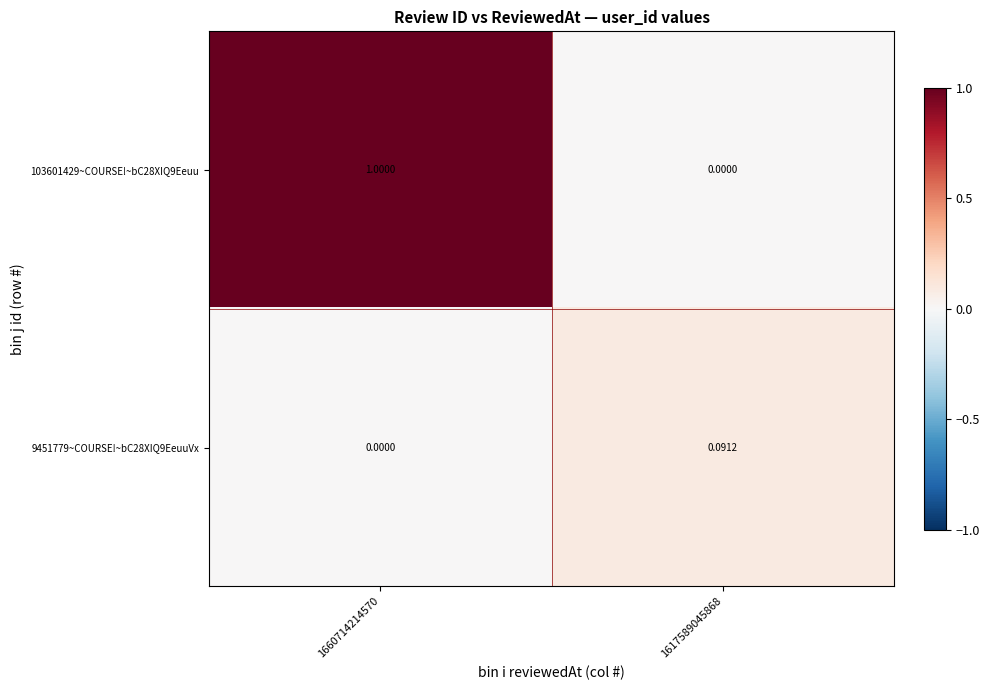

Reading left to right, list all the values displayed in this chart.

103601429~COURSE!~bC28XIQ9Eeuu: 1660714214570=1.0	1617589045868=0.0
9451779~COURSE!~bC28XIQ9EeuuVx: 1660714214570=0.0	1617589045868=0.1